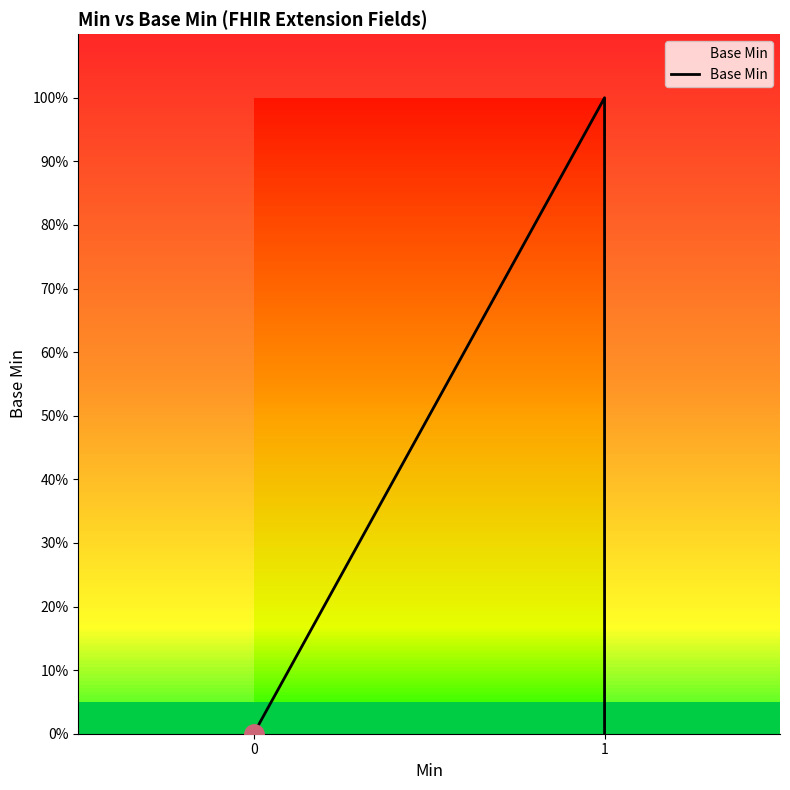

How many positive values are there?

1